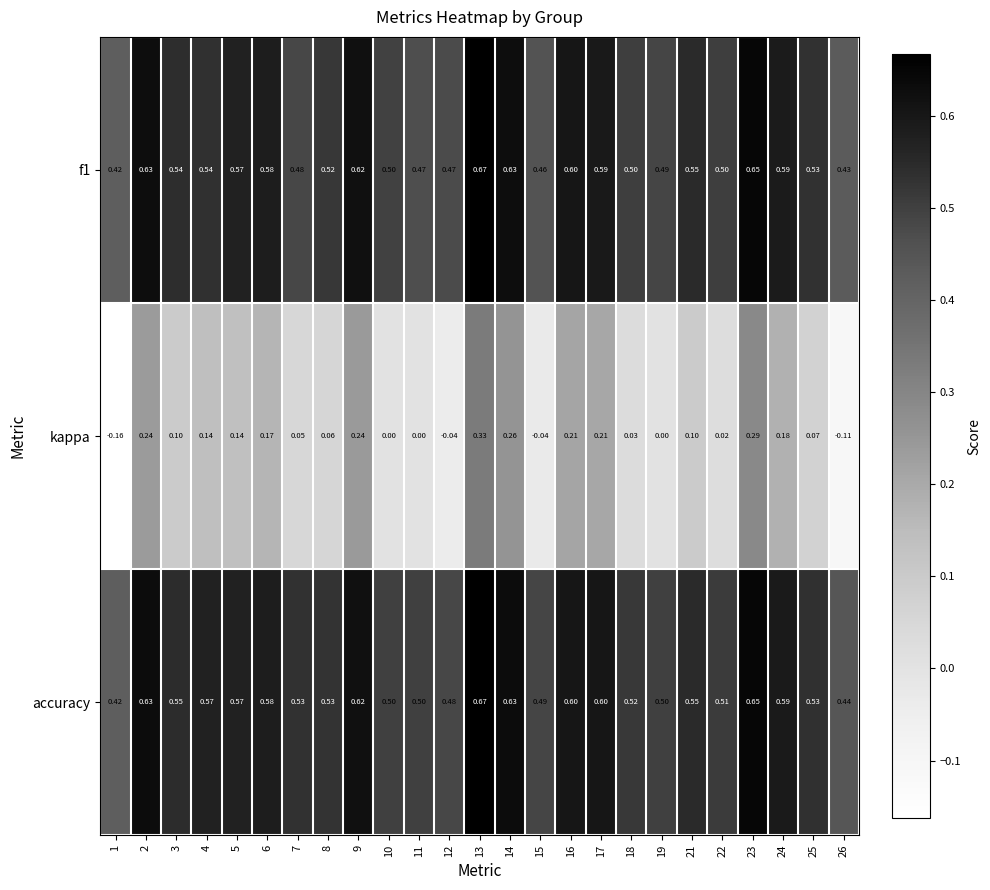

Count the number of categories in the chart.

25